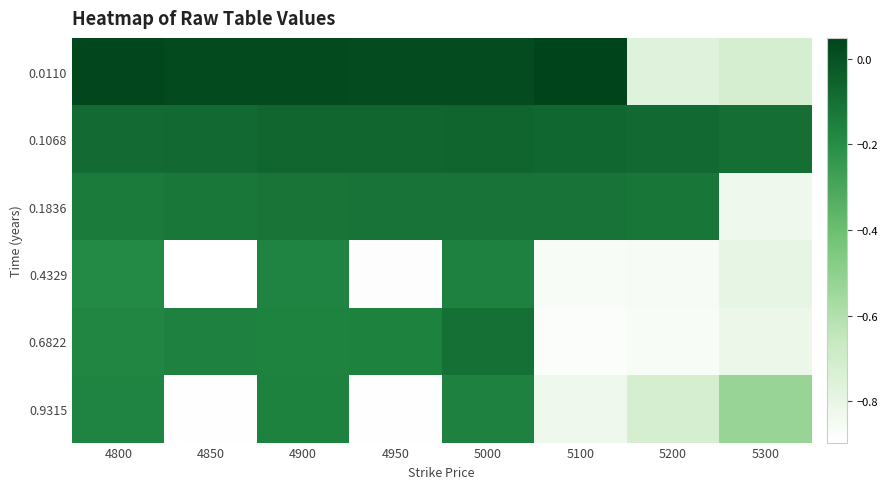

Reading right to left, transcribe all the data shown in this chart.

0.0110: 5300=-0.7	5200=-0.8	5100=0.0	5000=0.0	4950=0.0	4900=0.0	4850=0.0	4800=0.0
0.1068: 5300=-0.1	5200=-0.1	5100=-0.1	5000=-0.1	4950=-0.1	4900=-0.1	4850=-0.1	4800=-0.1
0.1836: 5300=-0.8	5200=-0.1	5100=-0.1	5000=-0.1	4950=-0.1	4900=-0.1	4850=-0.1	4800=-0.1
0.4329: 5300=-0.8	5200=-0.9	5100=-0.9	5000=-0.2	4950=-0.9	4900=-0.2	4850=-0.9	4800=-0.2
0.6822: 5300=-0.8	5200=-0.9	5100=-0.9	5000=-0.1	4950=-0.2	4900=-0.2	4850=-0.2	4800=-0.2
0.9315: 5300=-0.5	5200=-0.7	5100=-0.8	5000=-0.2	4950=-0.9	4900=-0.2	4850=-0.9	4800=-0.2